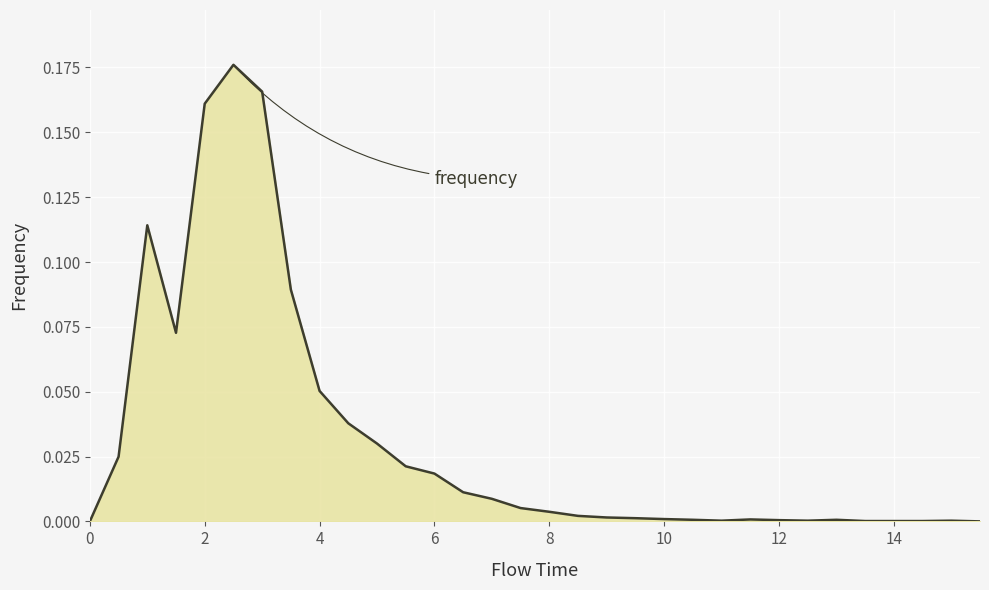

What is the sum of all values?

1.0